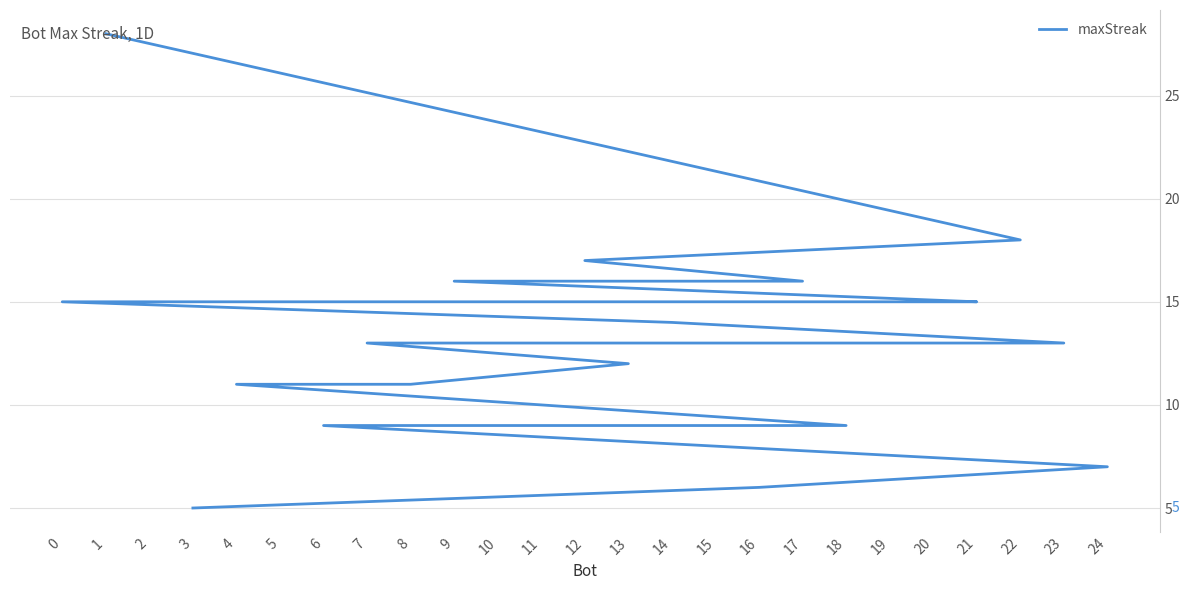

True or false: the data shows 10 at 11.

False